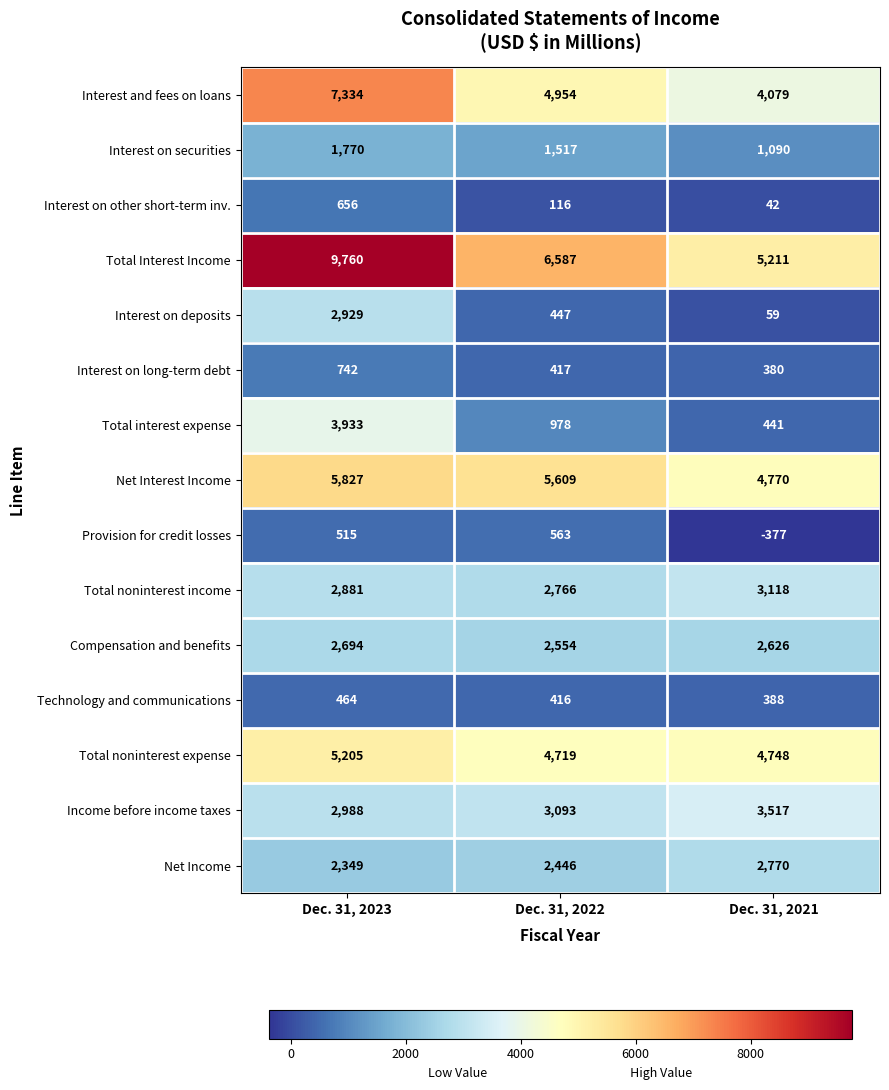

Count the Total Interest Income values in the range 5211 to 9760.

3